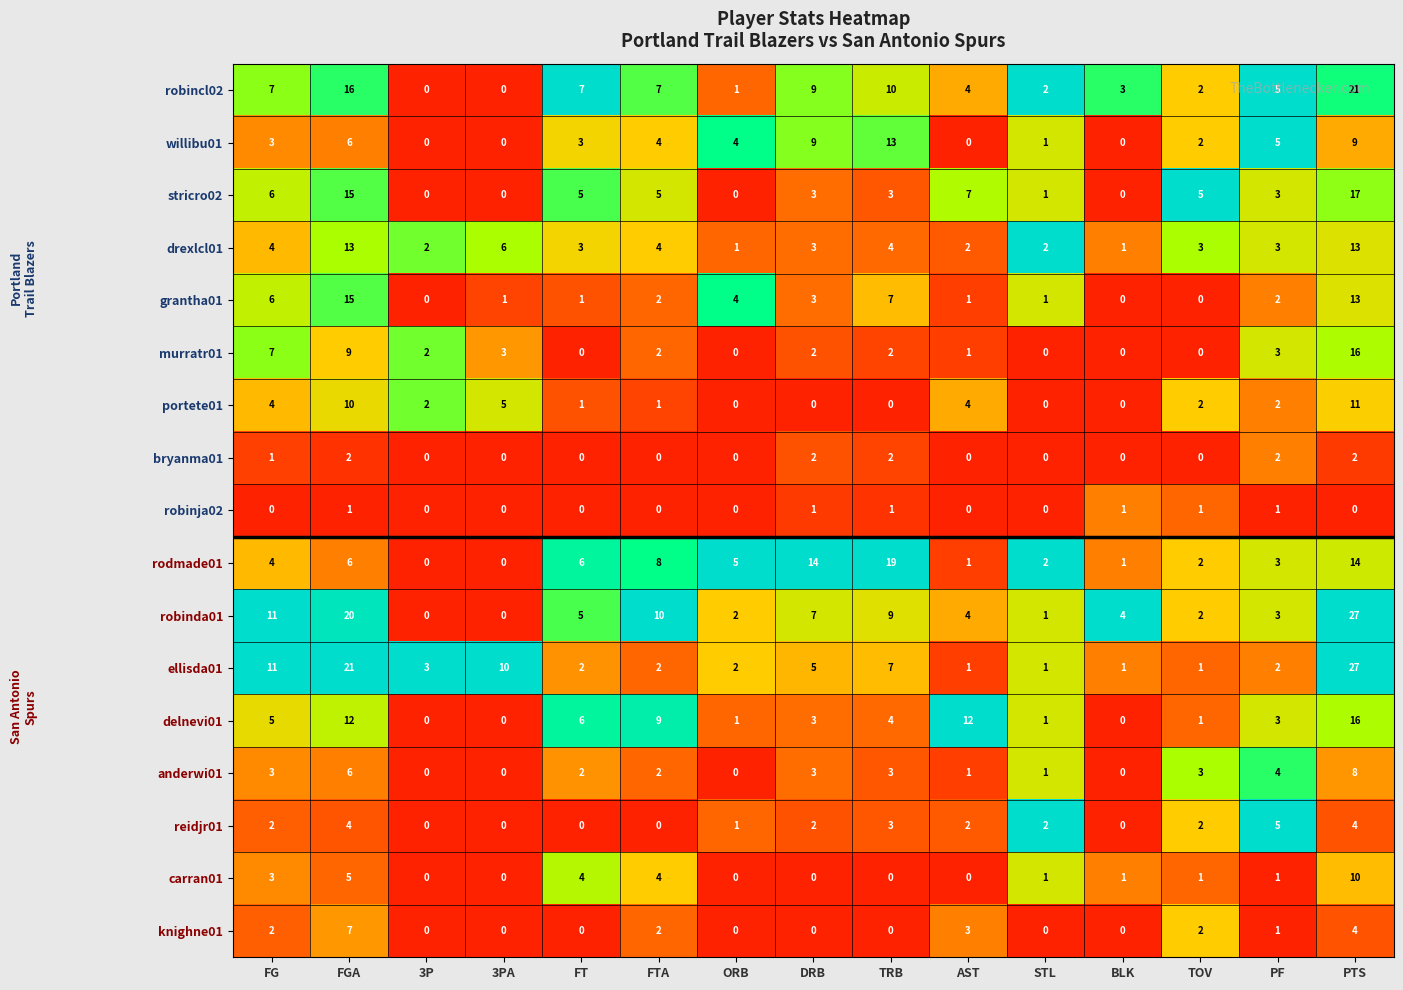

The value of delnevi01 at 3P is 0. True or false?

True